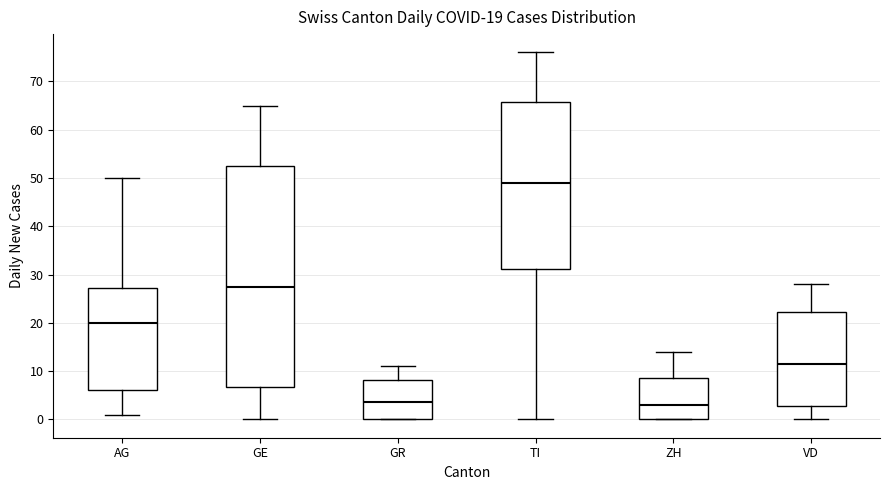

Which box is the tallest, from its lower edge to its upper edge?

GE